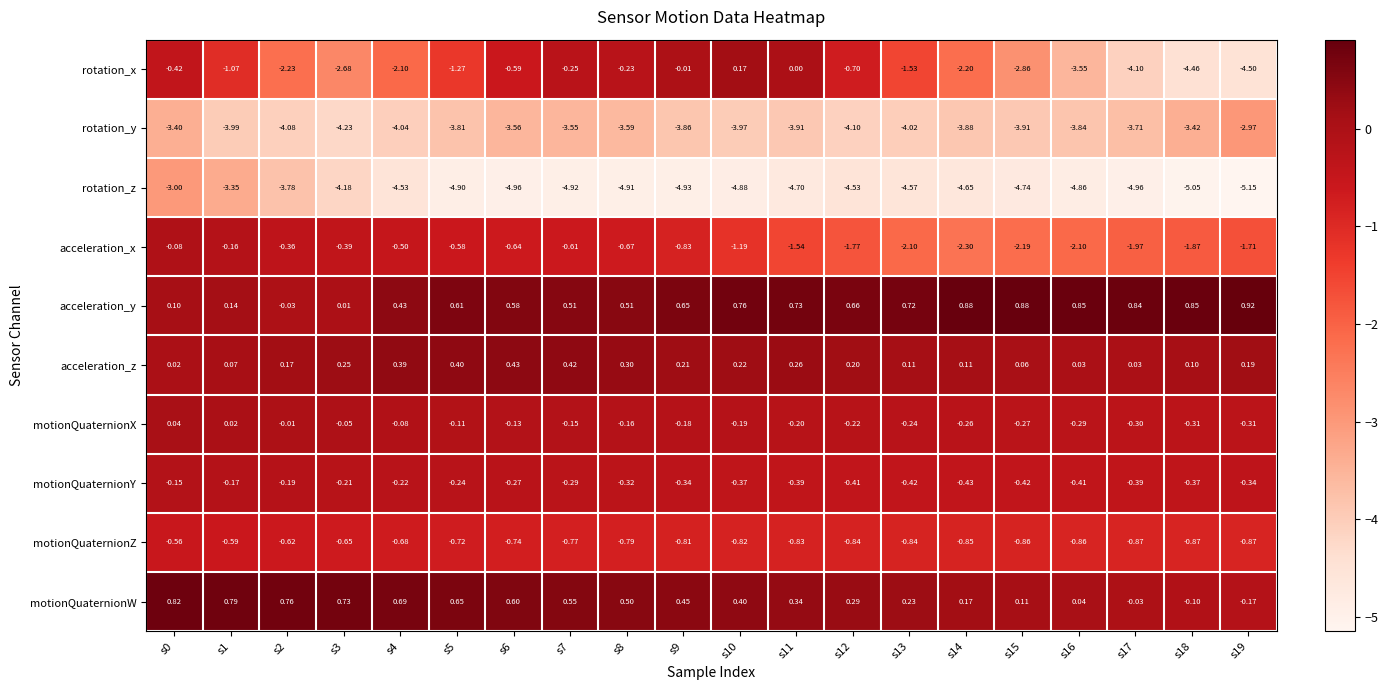

Rank the series by their maximum value, from highest to lowest.

acceleration_y, motionQuaternionW, acceleration_z, rotation_x, motionQuaternionX, acceleration_x, motionQuaternionY, motionQuaternionZ, rotation_y, rotation_z